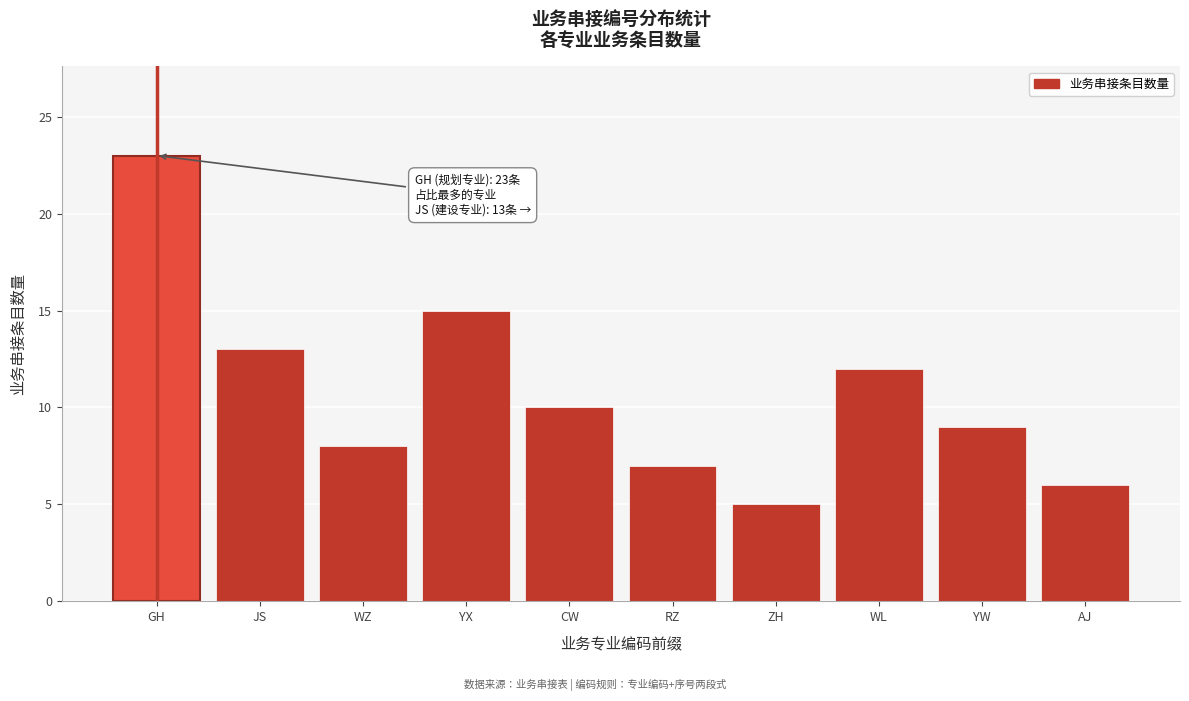

Reading right to left, list all the values displayed in this chart.

AJ=6	YW=9	WL=12	ZH=5	RZ=7	CW=10	YX=15	WZ=8	JS=13	GH=23